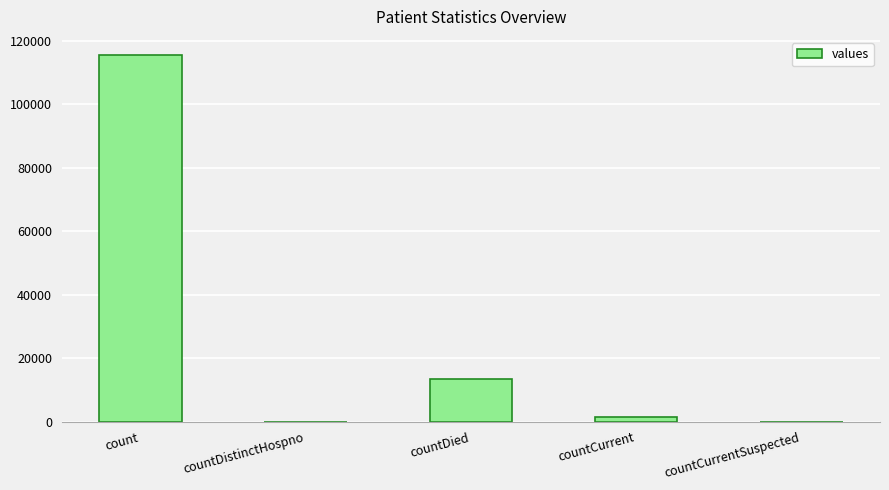

The value at countCurrentSuspected is -39876. True or false?

False